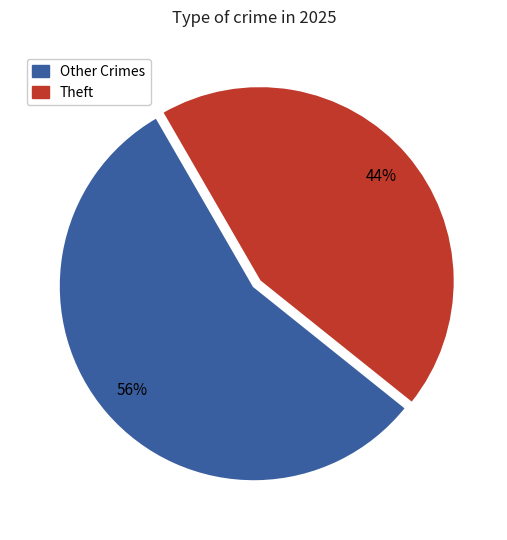

Rank the categories by value from lowest to highest.

Theft, Other Crimes